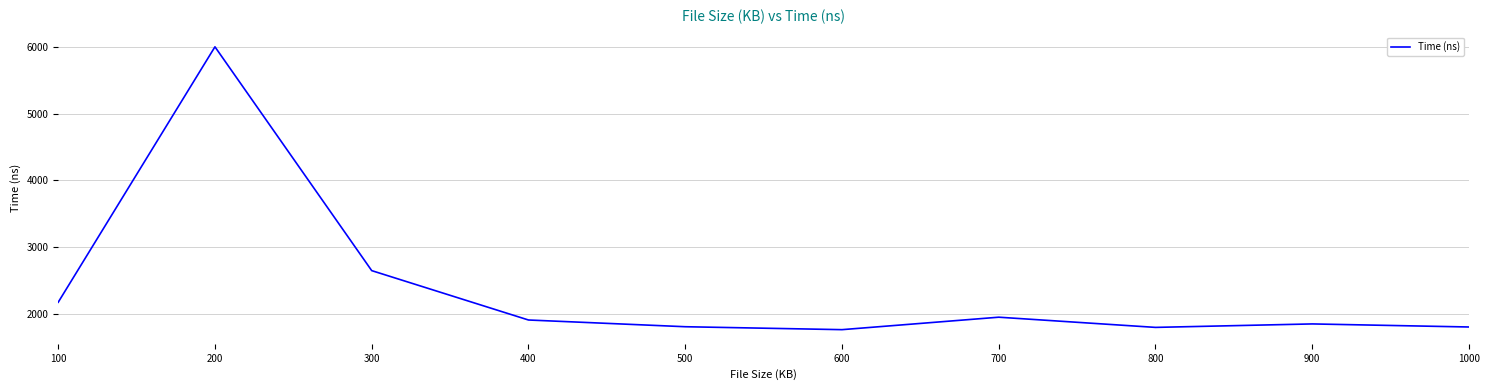

What is the difference between the values at 200 and 300?

3359